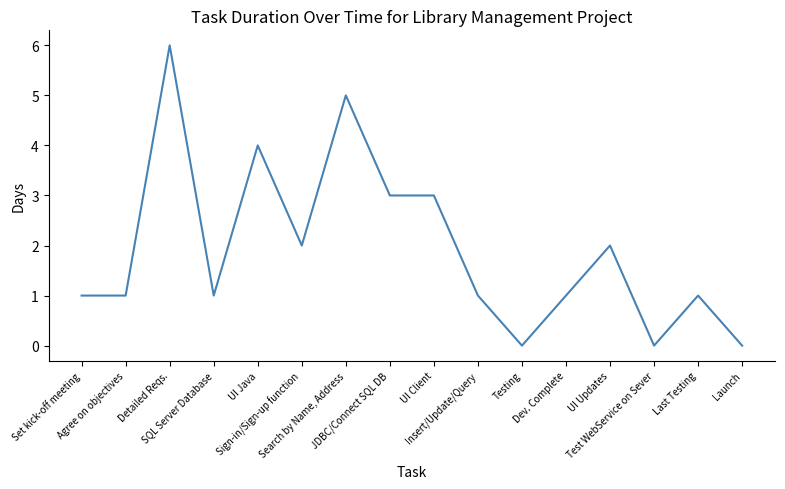

Where is the first local maximum?

Detailed Reqs.